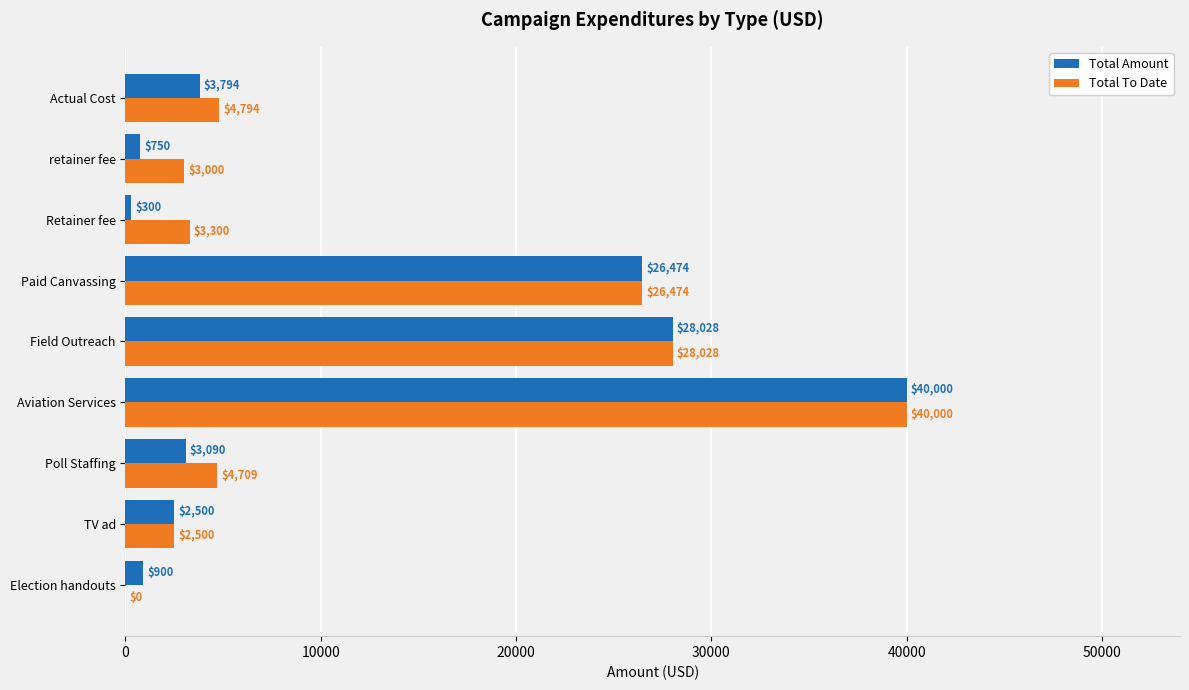

How many positive values does the Total To Date series have?

8